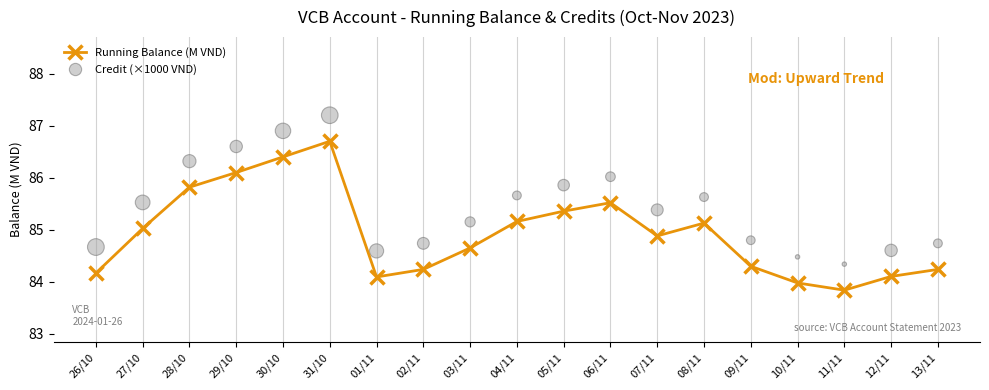

Which series contains the highest Y value?

Credit (×1000 VND)